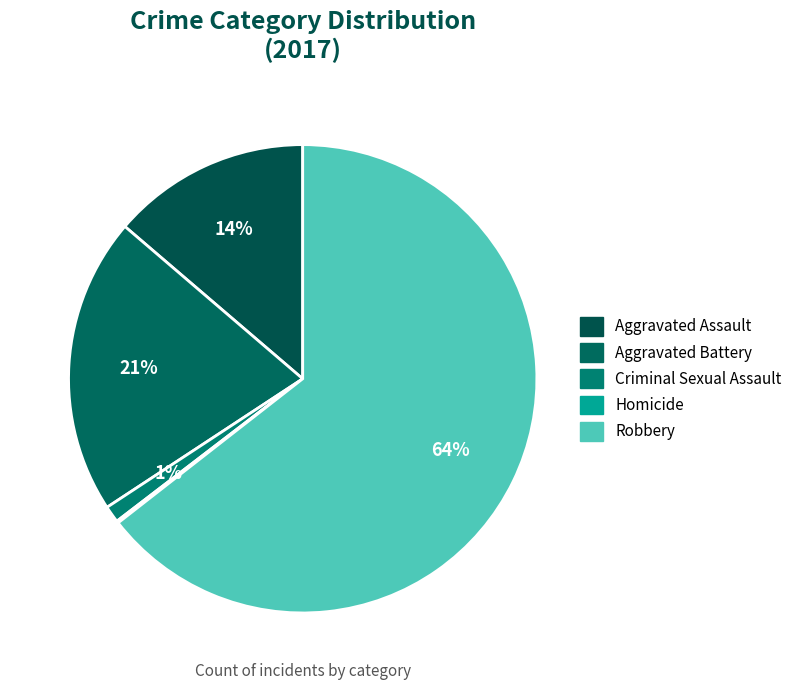

To the nearest percent, what is the combined percentage of Criminal Sexual Assault and Aggravated Assault?

15%